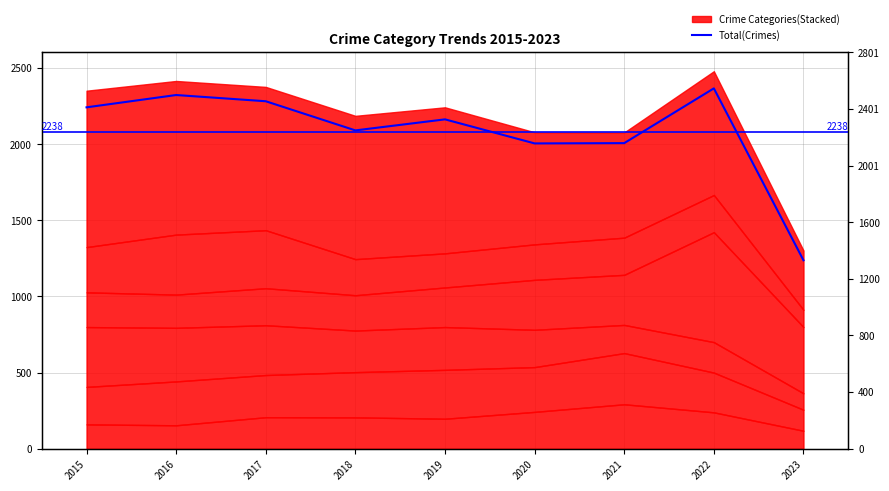

Rank the categories by value from lowest to highest.

2023, 2020, 2021, 2018, 2019, 2015, 2017, 2016, 2022